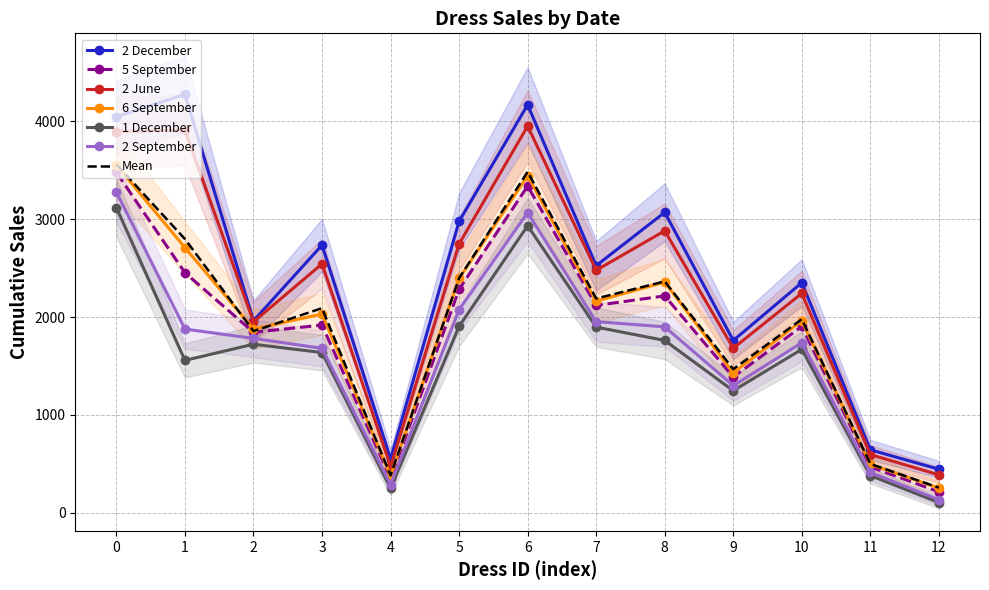

True or false: 2 June and 2 September cross at least once.

False